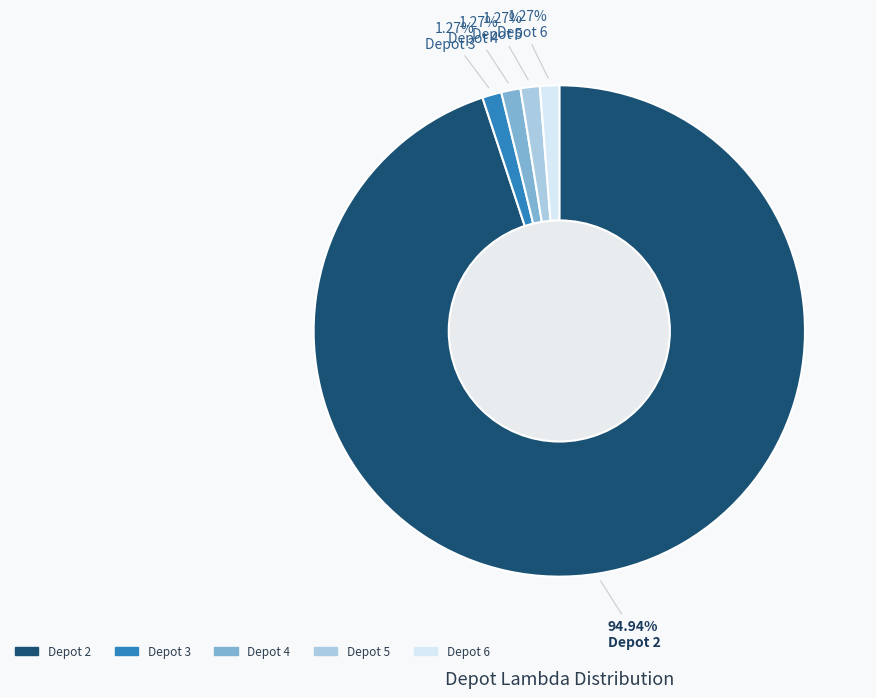

Is Depot 2 the majority of the pie?

Yes